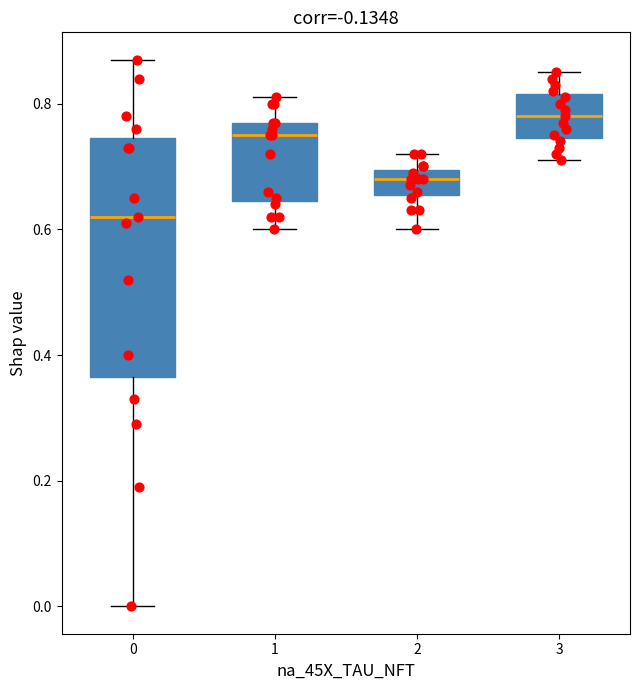

Where is the upper edge of the box at x = 3 on the y-axis? The values are not printed on the chart, so give them approximately, as read against the axis.

0.82